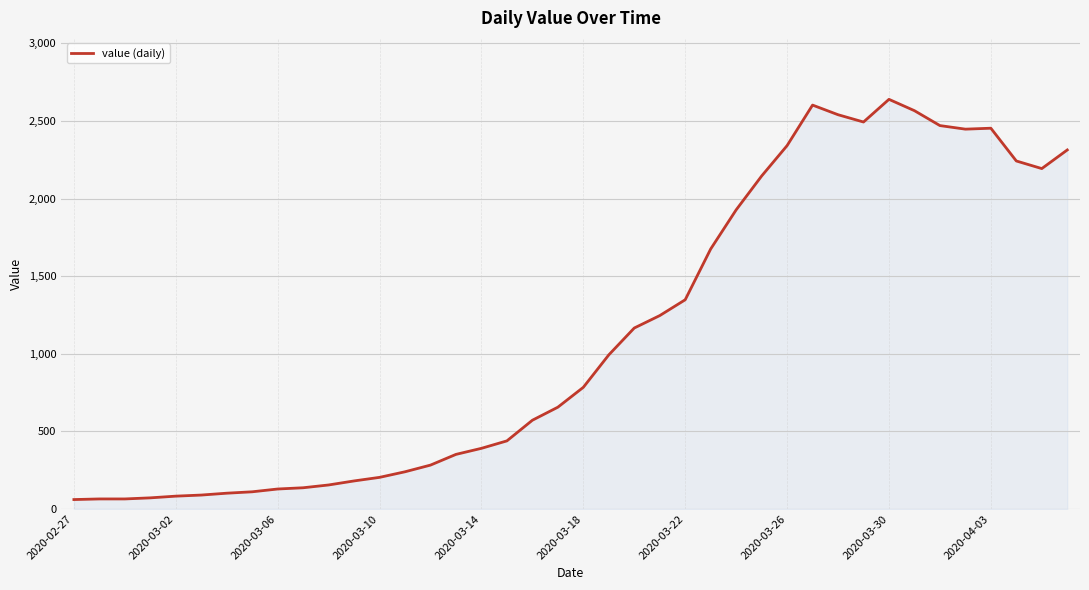

Does the chart have visible grid lines?

Yes